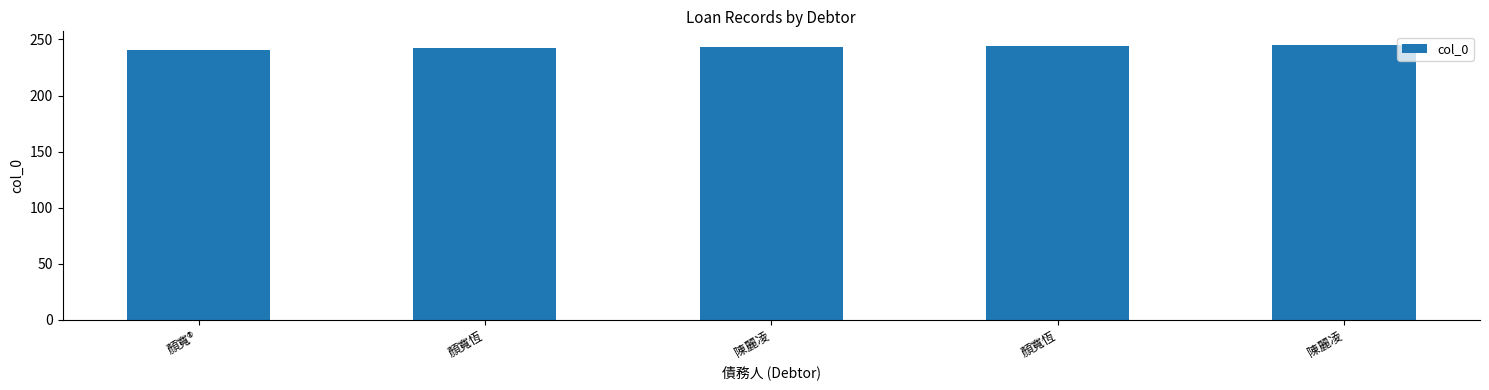

What is the label of the 5th bar from the left?

陳麗凌